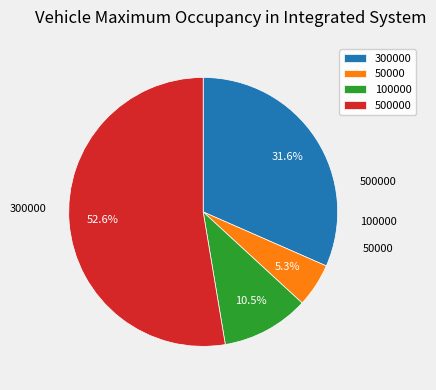

Rank the categories by value from lowest to highest.

50000, 100000, 300000, 500000